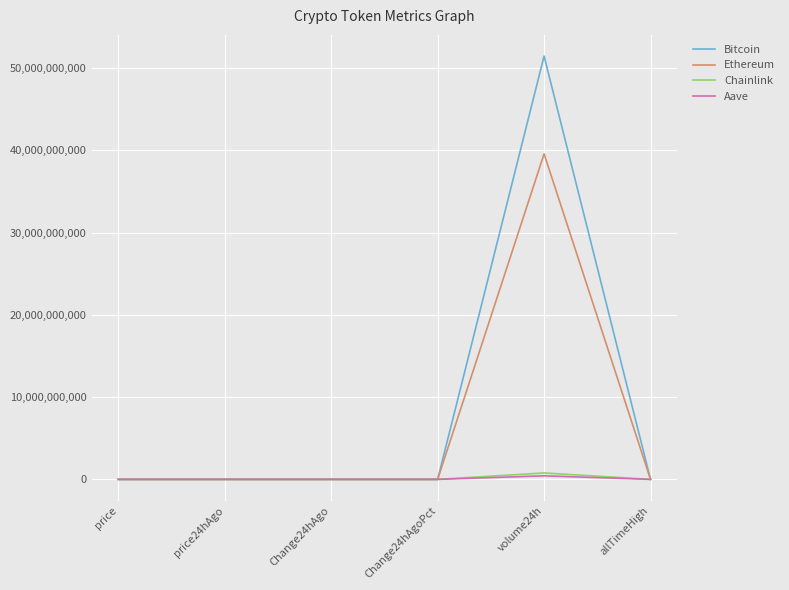

What is the difference between the Chainlink values at Change24hAgo and price24hAgo?

19.9